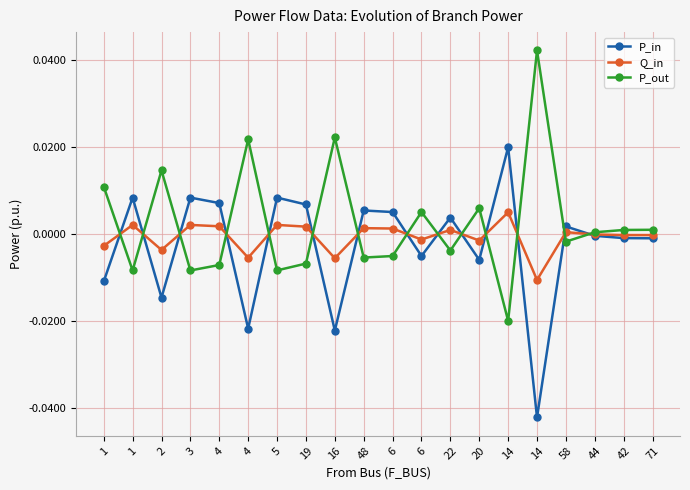

What are all the series names shown in the legend?

P_in, Q_in, P_out